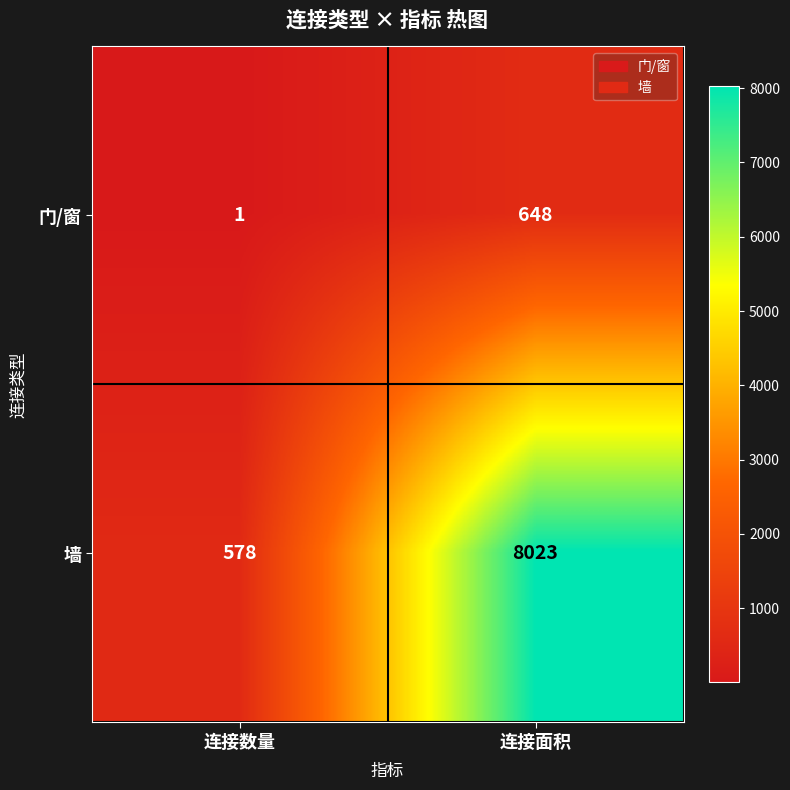

At which category does the chart reach its peak across all series?

连接面积